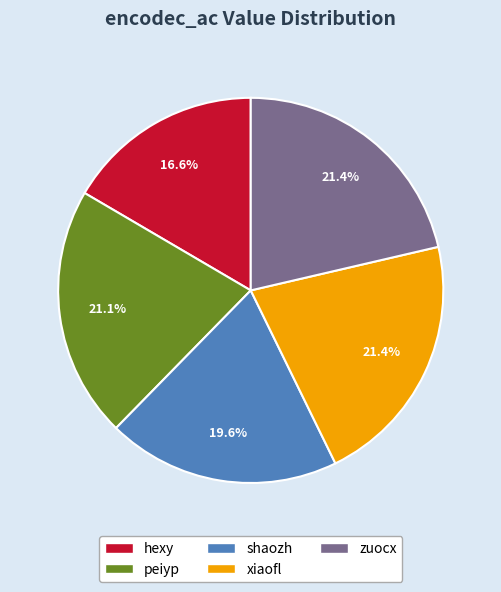

The xiaofl slice represents 21% of the pie. True or false?

True